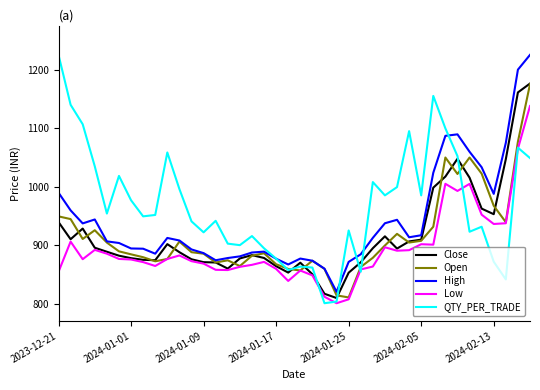

What is the maximum value shown in the chart?

1225.0